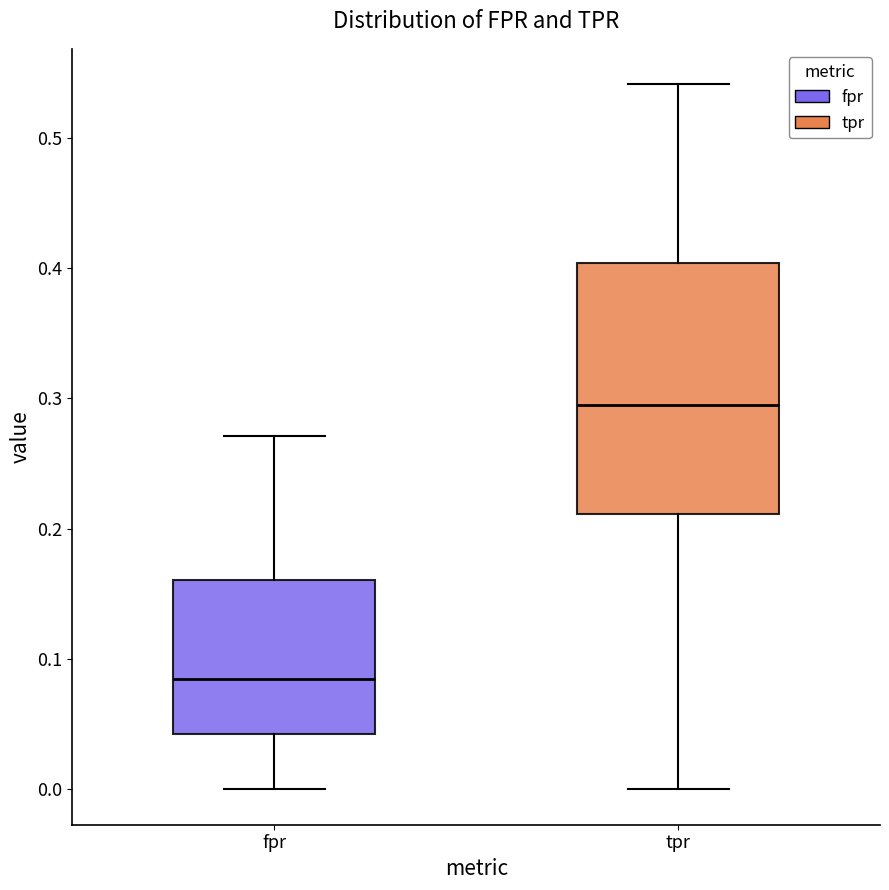

Where is the lower edge of the box for tpr on the y-axis? The values are not printed on the chart, so give them approximately, as read against the axis.

0.21